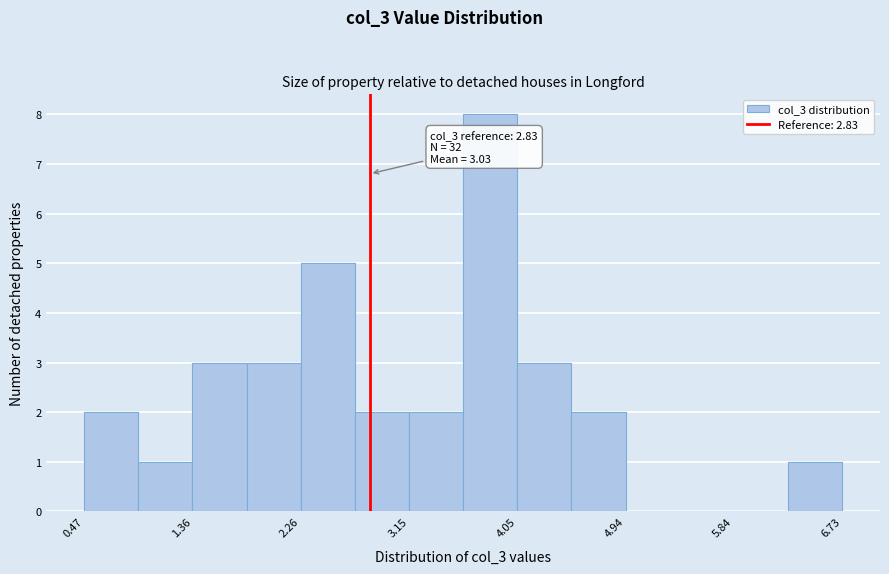

Over which range of the x-axis is the bar tallest?

3.6 to 4.0